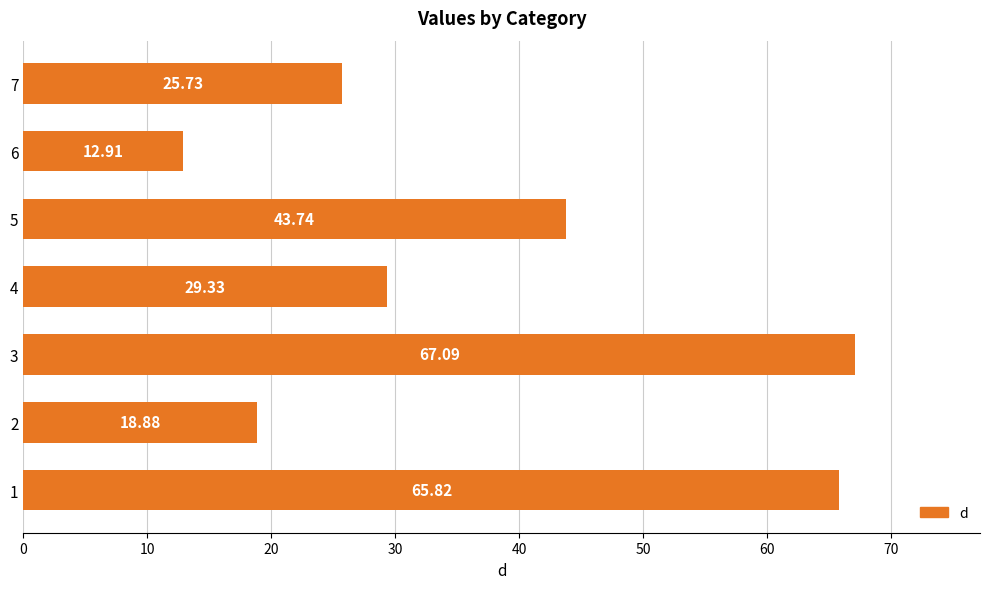

Rank the categories by value from lowest to highest.

6, 2, 7, 4, 5, 1, 3